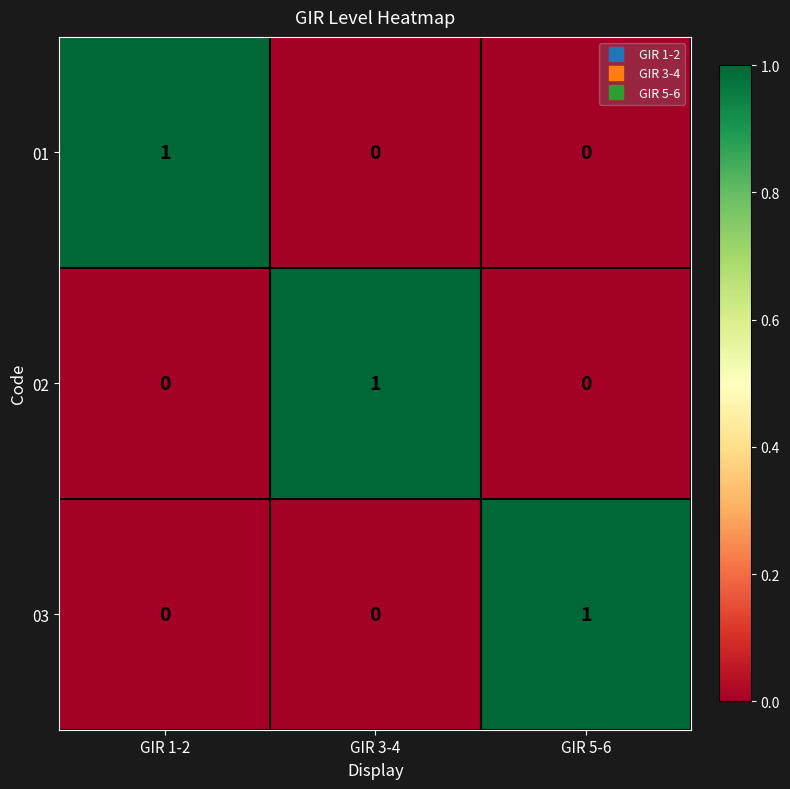

At how many categories does at least one series exceed 0?

3